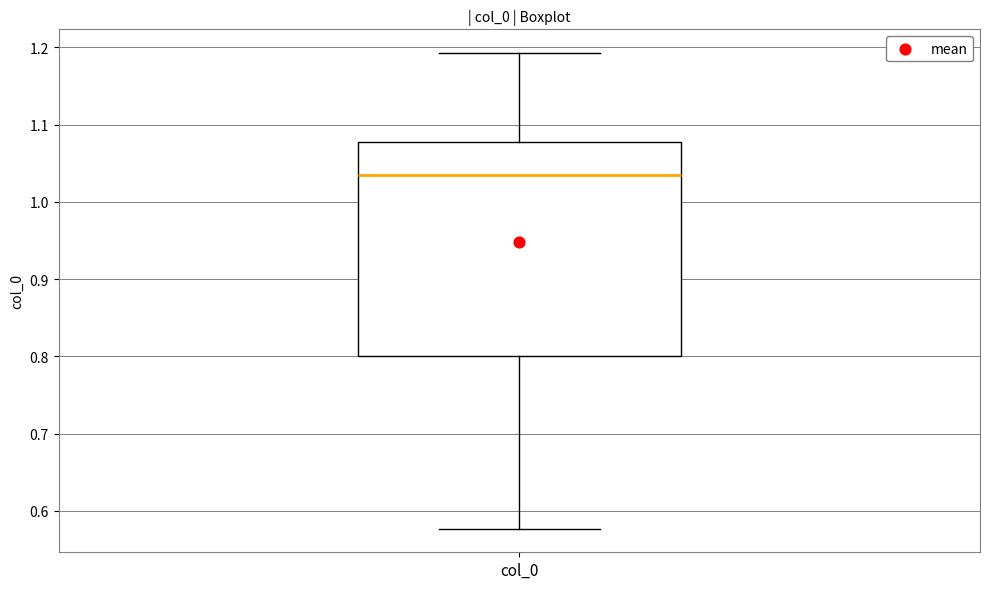

Transcribe this box plot: give where the median line is, the range the box spans, and where the two whiskers end, as read against the y-axis. The values are not printed on the chart, so give them approximately, as read against the axis.

median 1.04, box 0.80 to 1.08, whiskers 0.58 to 1.19